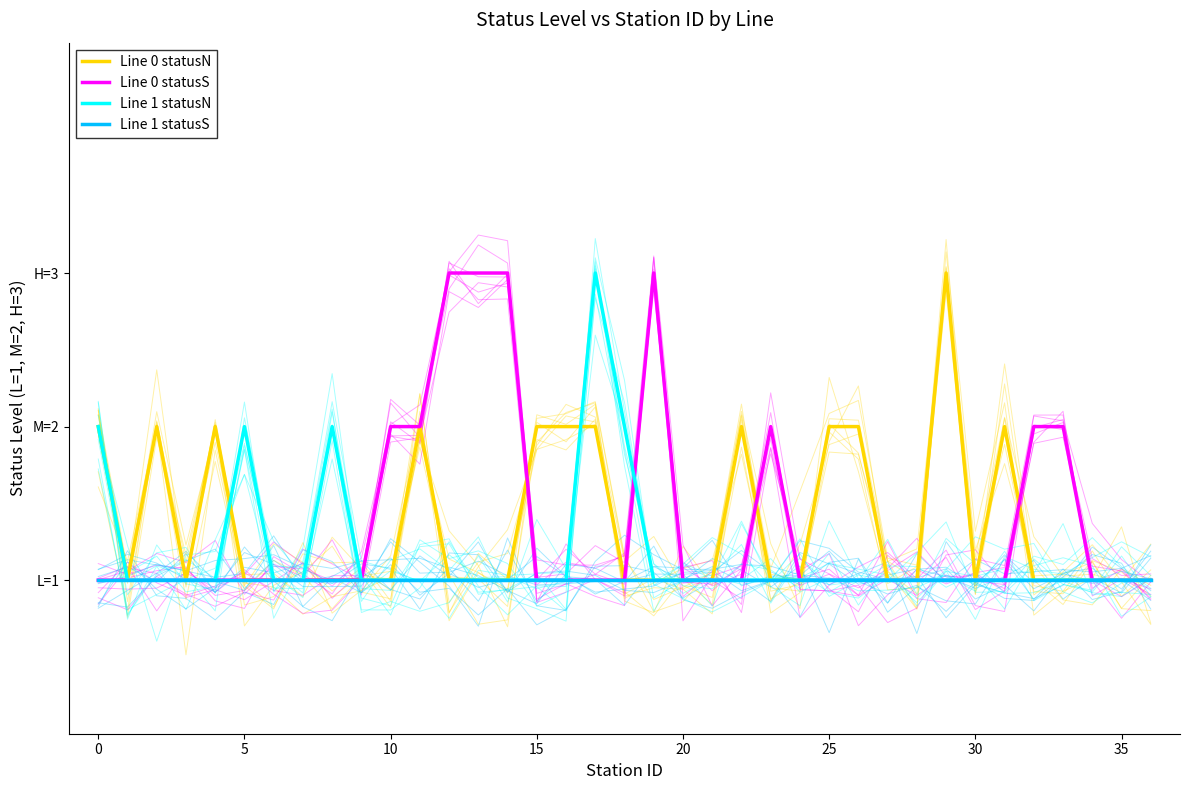

True or false: Line 1 statusS and Line 0 statusS intersect in this chart.

False